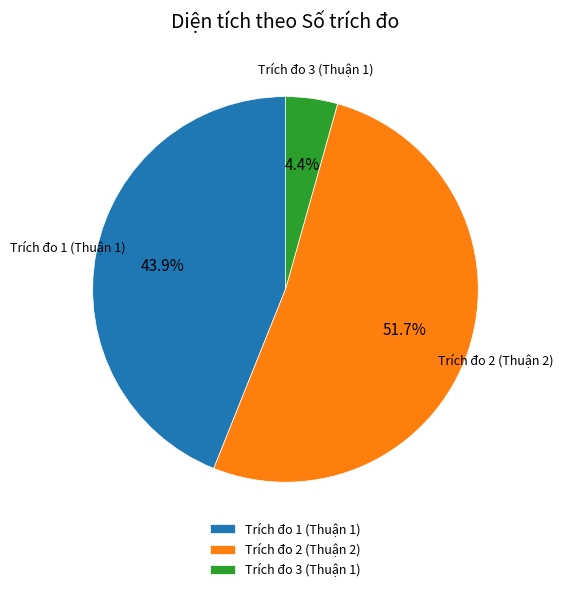

Between Trích đo 1 (Thuận 1) and Trích đo 2 (Thuận 2), which is larger?

Trích đo 2 (Thuận 2)